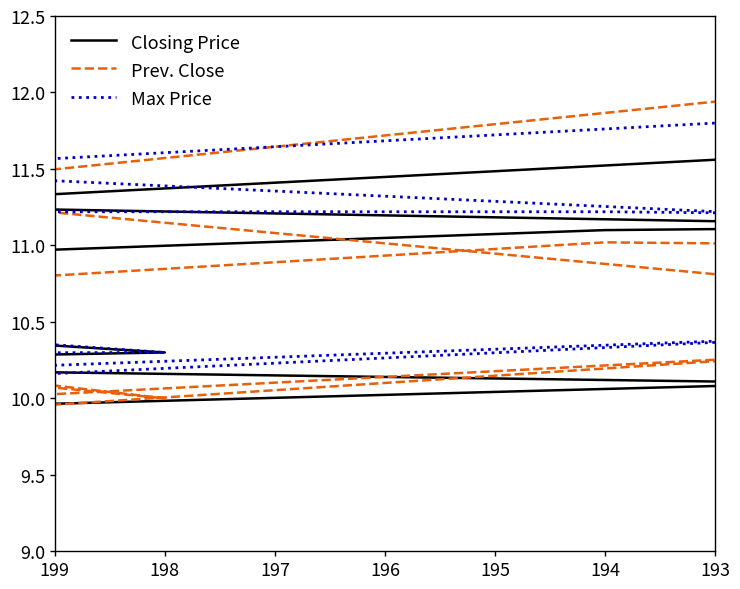

True or false: Max Price has more than 0 points higher than both neighbors.

True